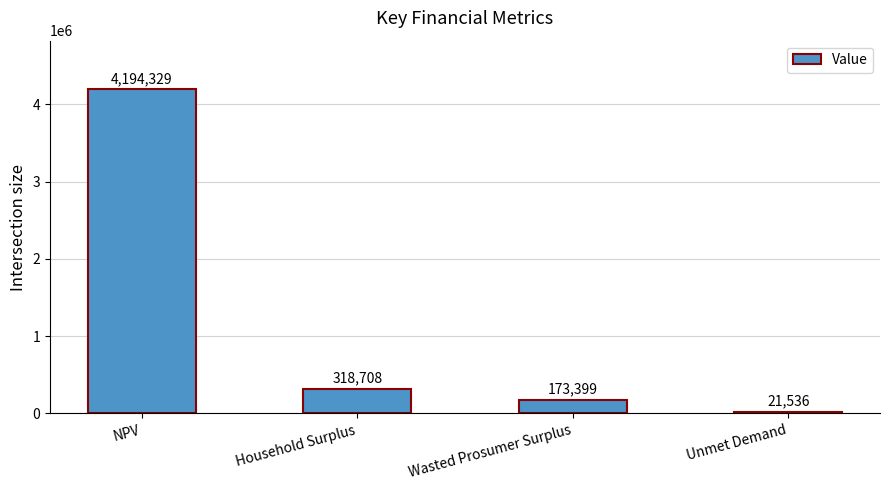

Is it true that the value at Household Surplus is 318707.5?

True